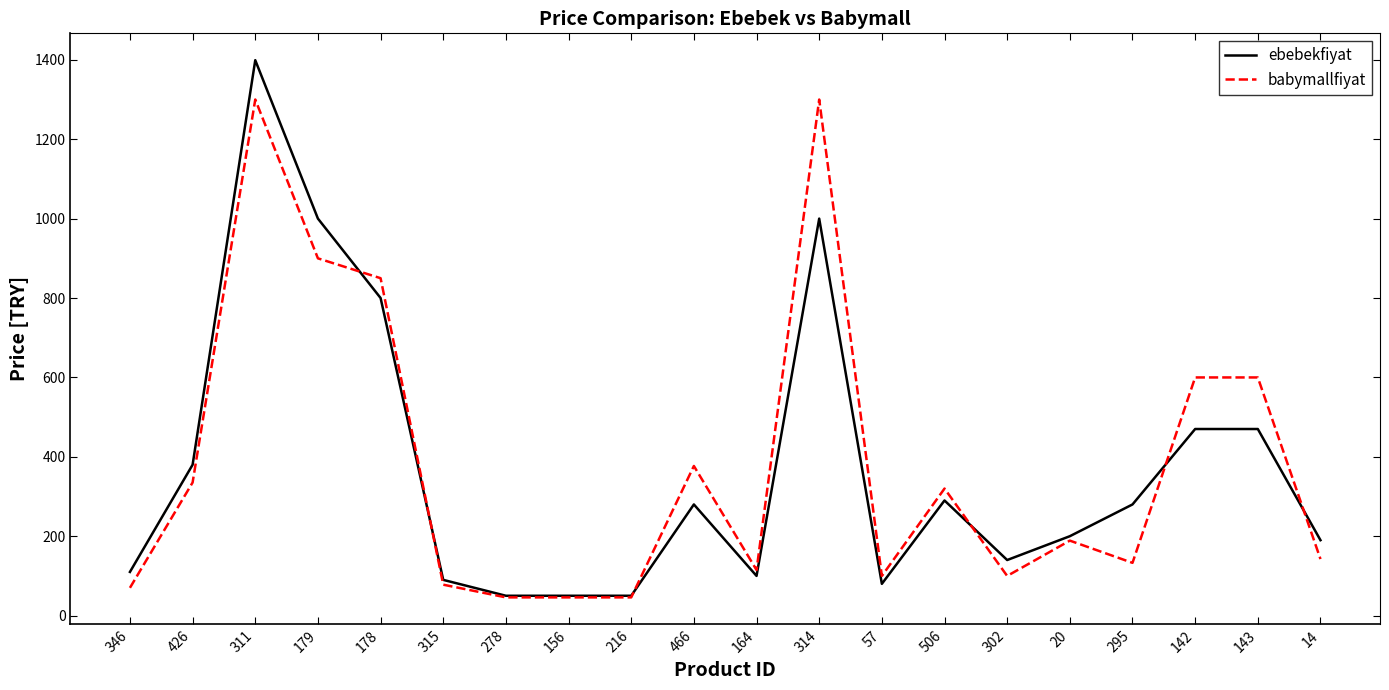

Does the chart display data point markers on the line(s)?

No